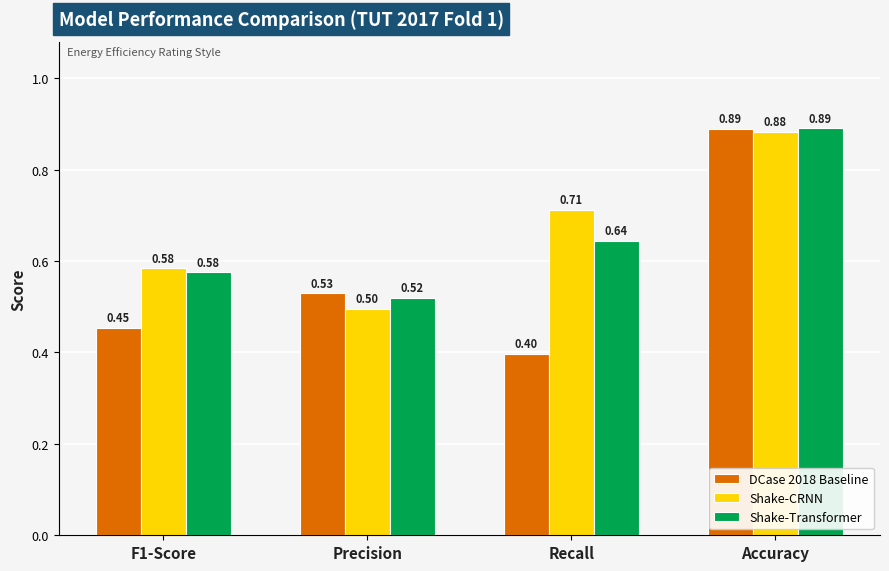

What is the difference between the maximum and minimum values in the DCase 2018 Baseline series?

0.5